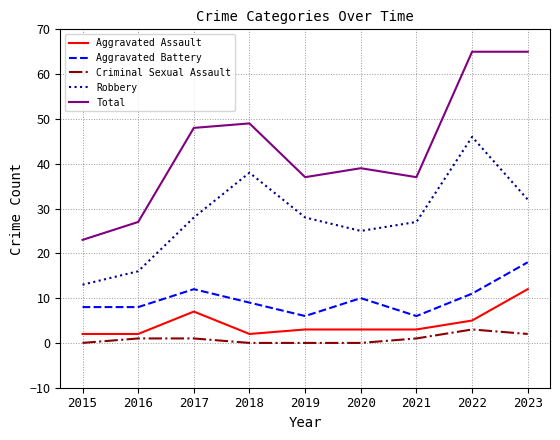

List the series in order of their peak value, lowest first.

Criminal Sexual Assault, Aggravated Assault, Aggravated Battery, Robbery, Total